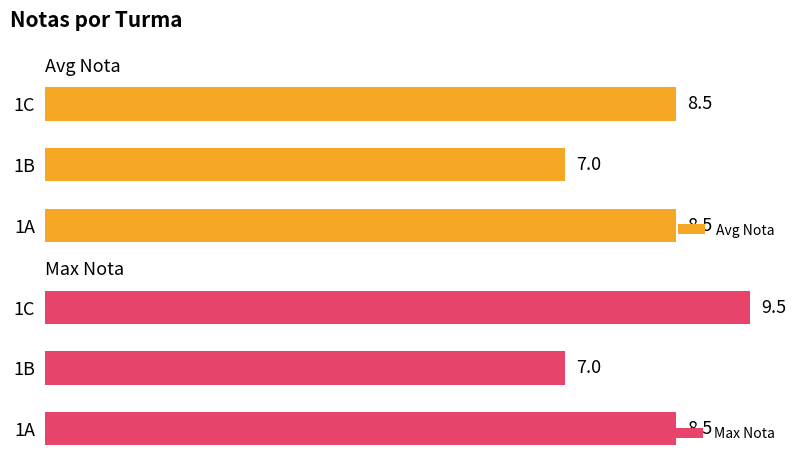

Rank the categories by Max Nota value from lowest to highest.

1B, 1A, 1C